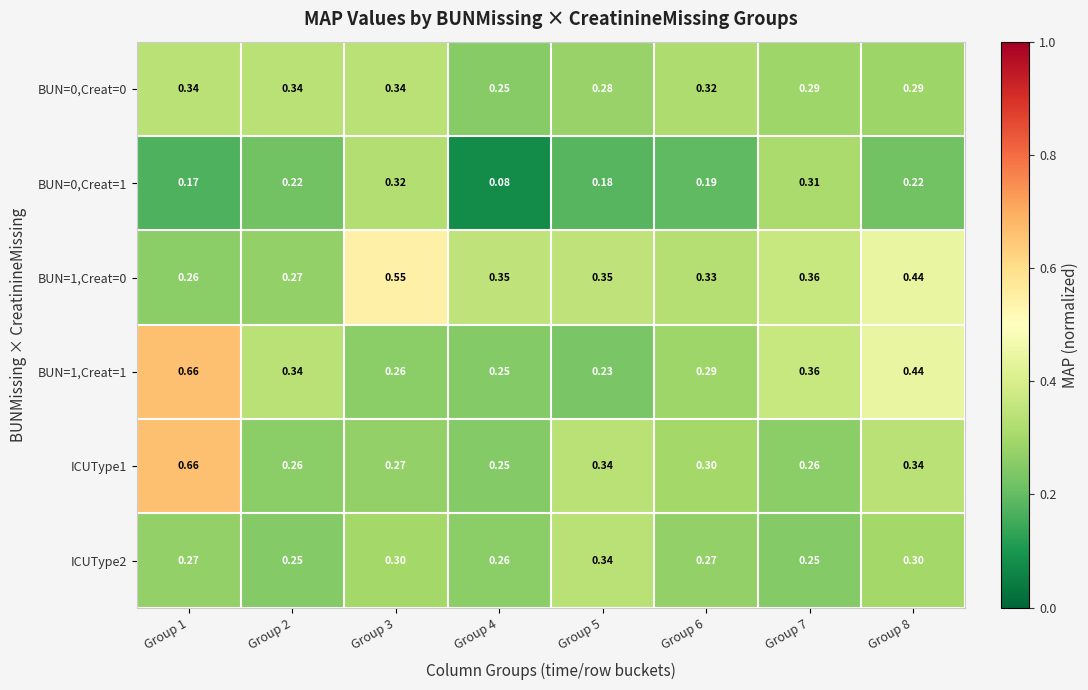

What is the total value across all series at Group 2?

1.7